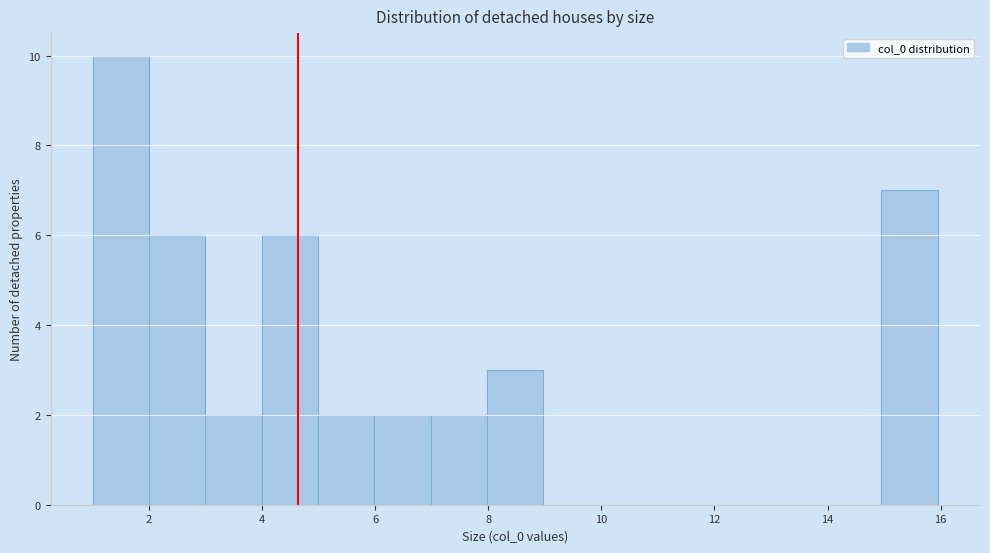

Reading left to right, list every bar in this chart as the range it spans on the x-axis followed by its height. Neither the bar edges nor the heights are printed on the chart, so give them approximately, as read against the axes.

1 to 2: 10
2 to 3: 6
3 to 4: 2
4 to 5: 6
5 to 6: 2
6 to 7: 2
7 to 8: 2
8 to 9: 3
9 to 10: 0
10 to 11: 0
11 to 12: 0
12 to 13: 0
13 to 14: 0
14 to 15: 0
15 to 16: 7